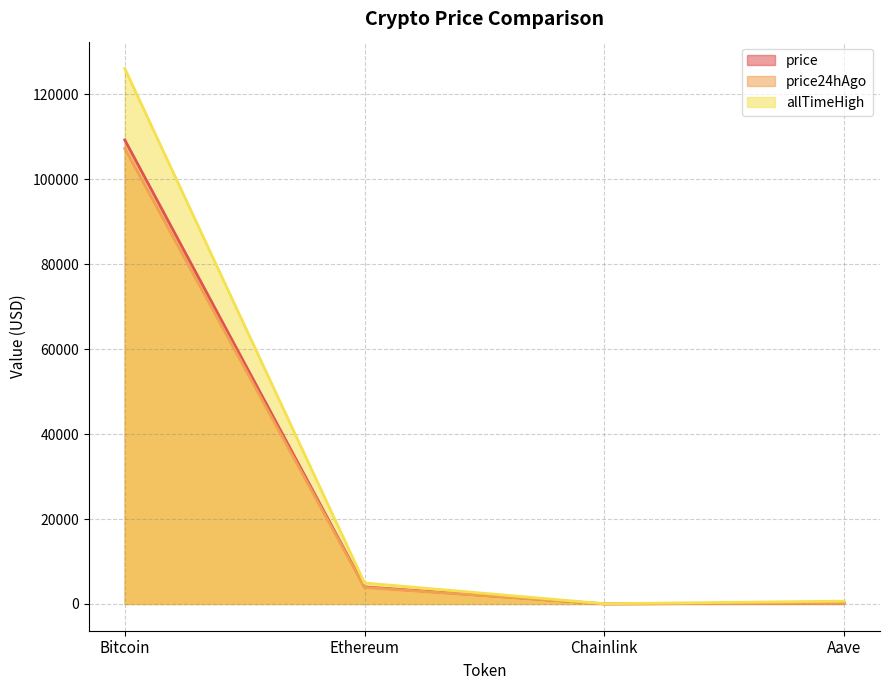

Reading left to right, what are all the values shown in this chart?

price: 109263.0	4012.2	17.5	225.2
price24hAgo: 107246.0	3894.5	16.9	216.2
allTimeHigh: 126080.0	4946.1	52.7	661.7